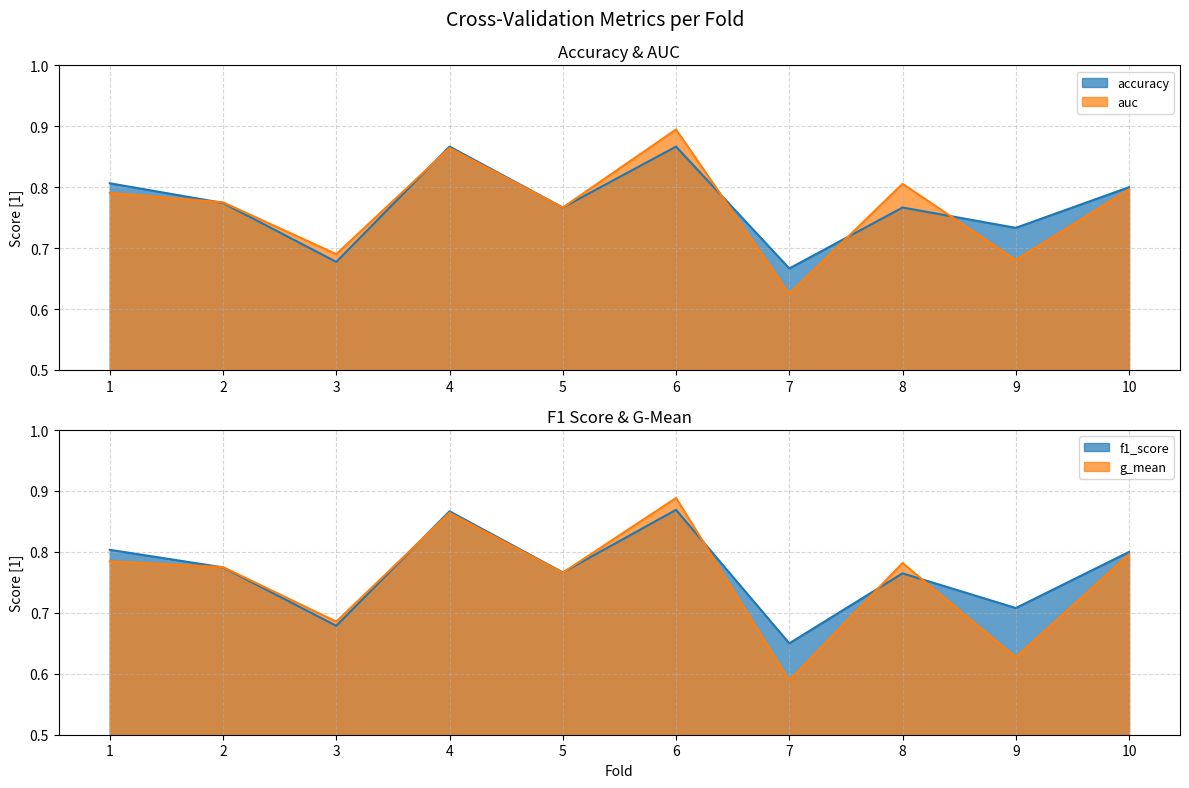

Count the f1_score values in the range 0 to 1.

10